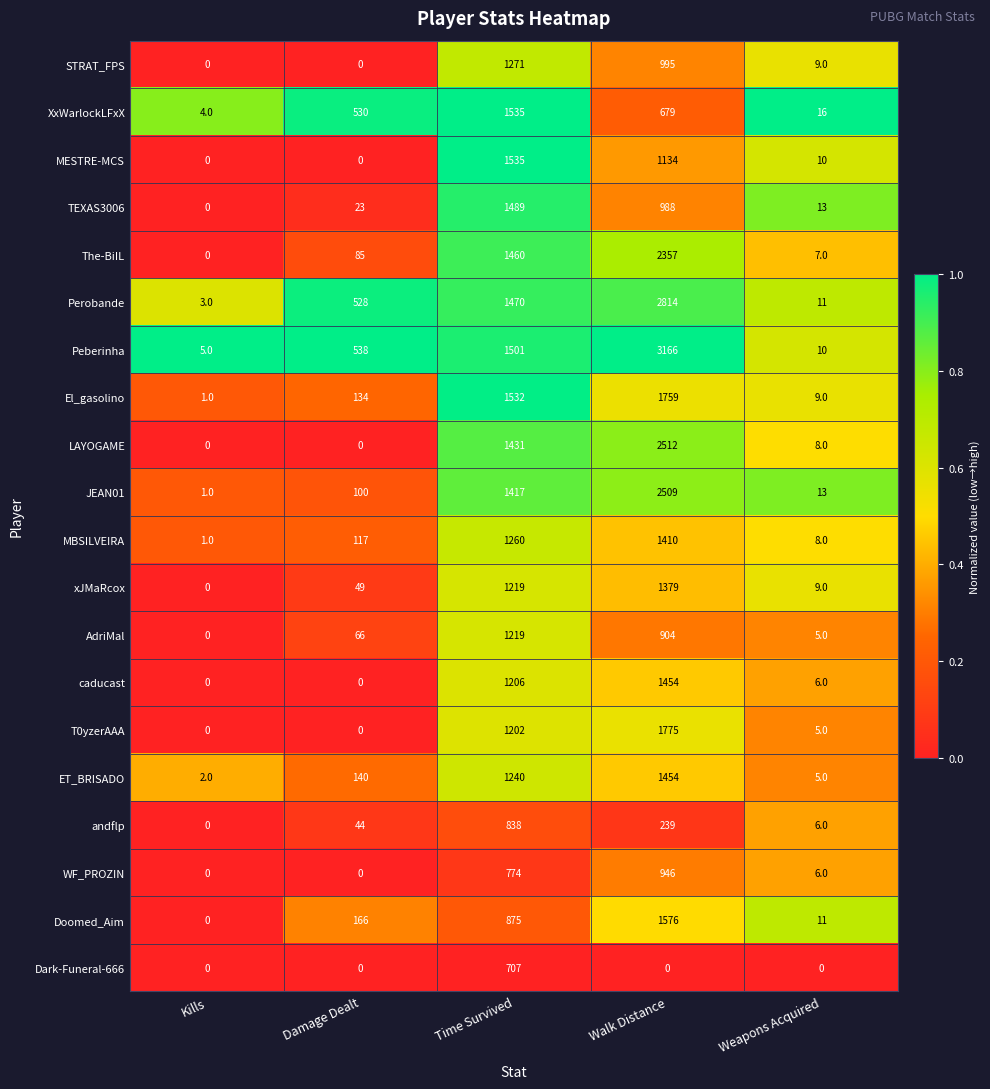

The Doomed_Aim series shows 11 at Weapons Acquired. True or false?

True